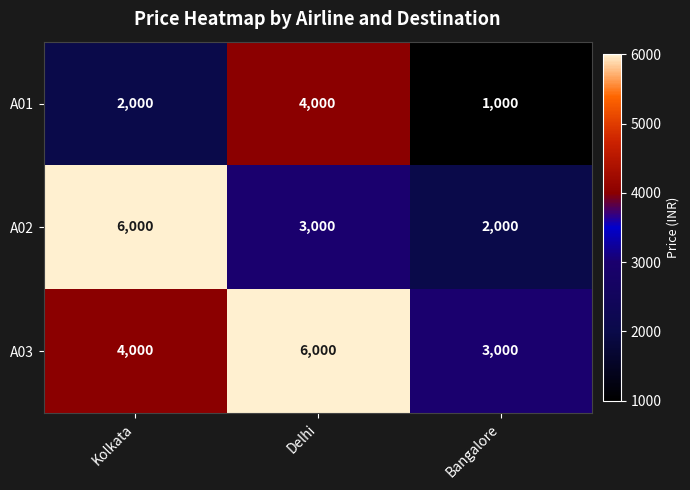

What is the sum of all A03 values?

13000